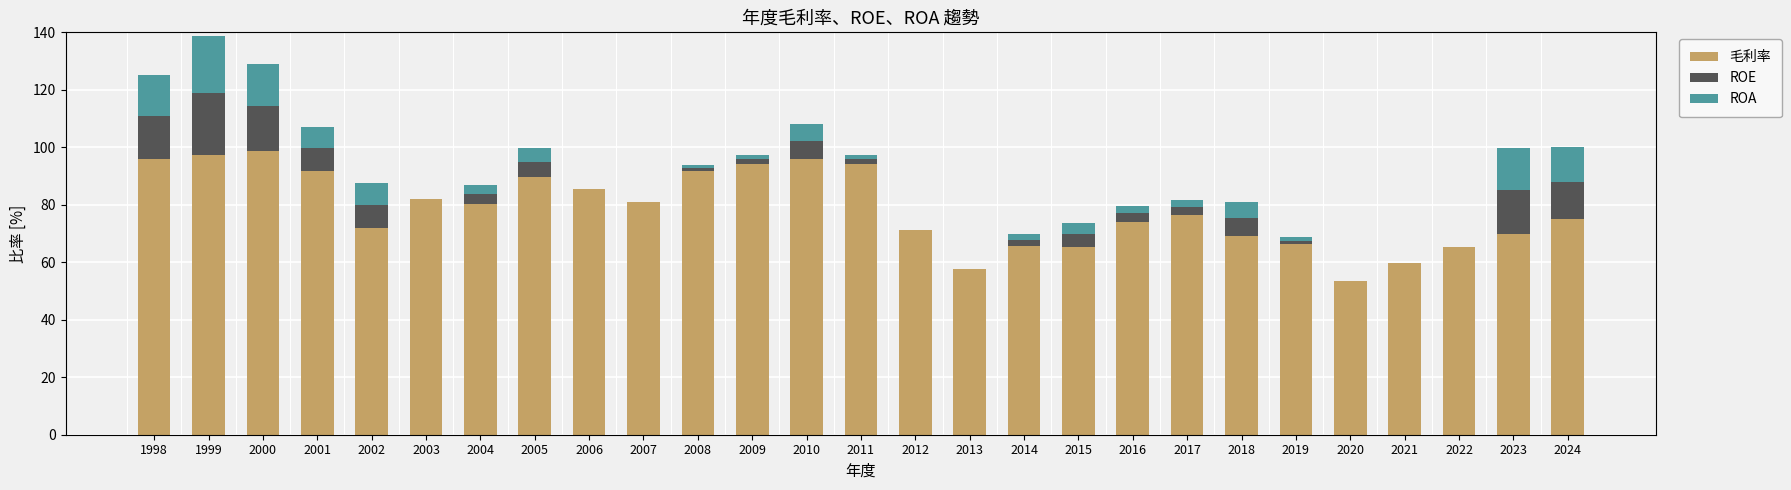

What is the total value across all series at 2014?

69.8